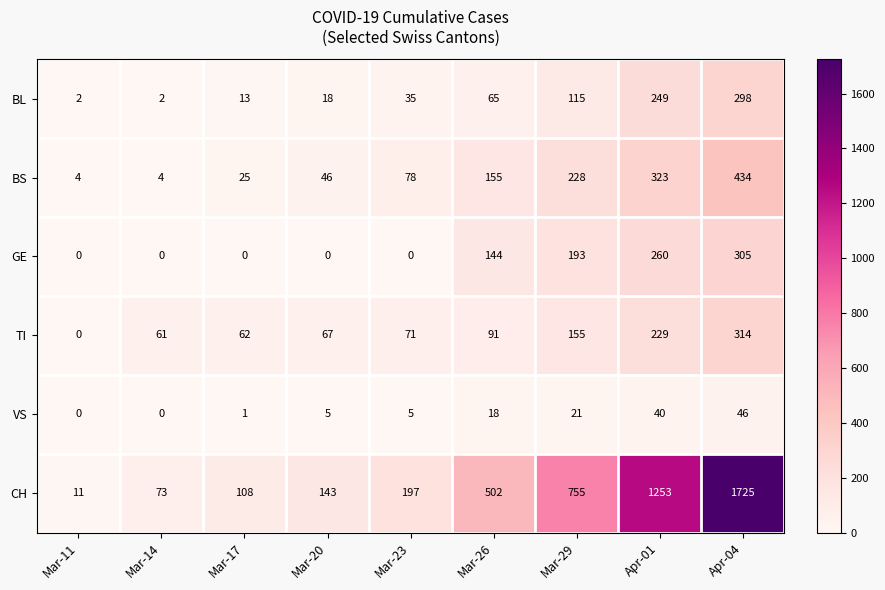

What is the average value of the CH series?

530